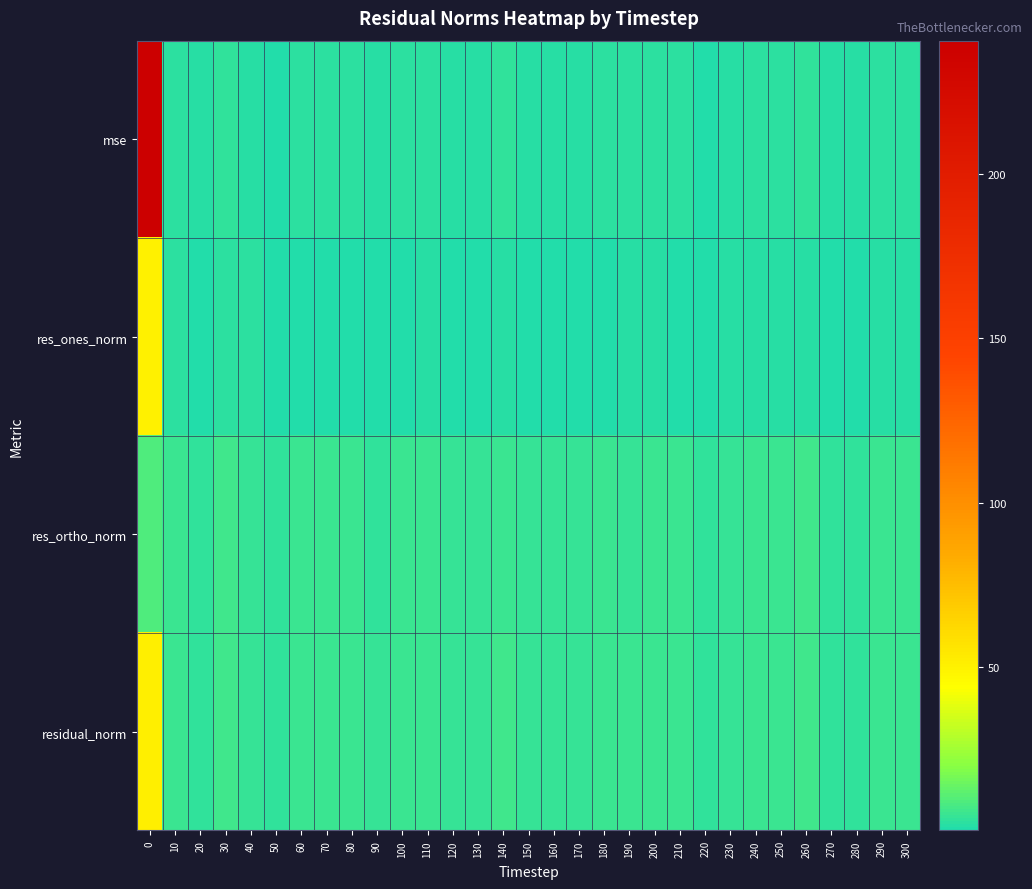

Reading right to left, transcribe all the data shown in this chart.

mse: 300=2.7	290=2.7	280=1.5	270=1.4	260=3.7	250=2.7	240=2.6	230=1.8	220=1.1	210=3.1	200=2.6	190=2.3	180=3.1	170=1.9	160=1.9	150=2.2	140=3.3	130=1.9	120=2.2	110=2.8	100=3.1	90=1.5	80=2.5	70=2.8	60=3.0	50=1.1	40=2.2	30=3.7	20=1.3	10=3.1	0=240.6
res_ones_norm: 300=1.4	290=1.4	280=0.7	270=0.7	260=1.7	250=1.4	240=1.5	230=1.6	220=0.4	210=0.7	200=1.5	190=1.4	180=0.9	170=0.7	160=0.5	150=0.9	140=2.0	130=0.5	120=0.7	110=1.7	100=0.3	90=0.9	80=1.2	70=0.7	60=1.2	50=1.0	40=2.4	30=2.2	20=1.0	10=2.3	0=50.5
res_ortho_norm: 300=5.3	290=5.2	280=3.9	270=3.9	260=6.2	250=5.3	240=5.1	230=4.2	220=3.5	210=5.8	200=5.1	190=4.9	180=5.8	170=4.5	160=4.6	150=4.8	140=5.7	130=4.5	120=4.8	110=5.3	100=5.9	90=4.0	80=5.1	70=5.5	60=5.6	50=3.4	40=4.2	30=6.0	20=3.7	10=5.4	0=9.5
residual_norm: 300=5.5	290=5.4	280=4.0	270=3.9	260=6.4	250=5.5	240=5.3	230=4.5	220=3.5	210=5.9	200=5.3	190=5.1	180=5.9	170=4.5	160=4.6	150=4.9	140=6.0	130=4.5	120=4.9	110=5.5	100=5.9	90=4.1	80=5.2	70=5.5	60=5.8	50=3.5	40=4.9	30=6.4	20=3.8	10=5.9	0=51.4